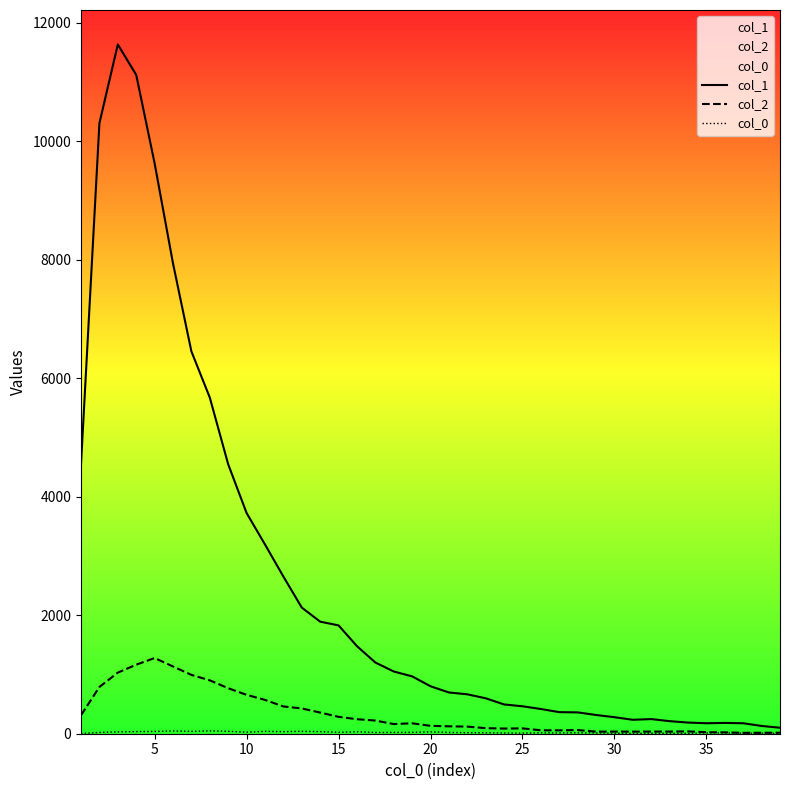

How many interior local valleys does the col_2 series have?

6